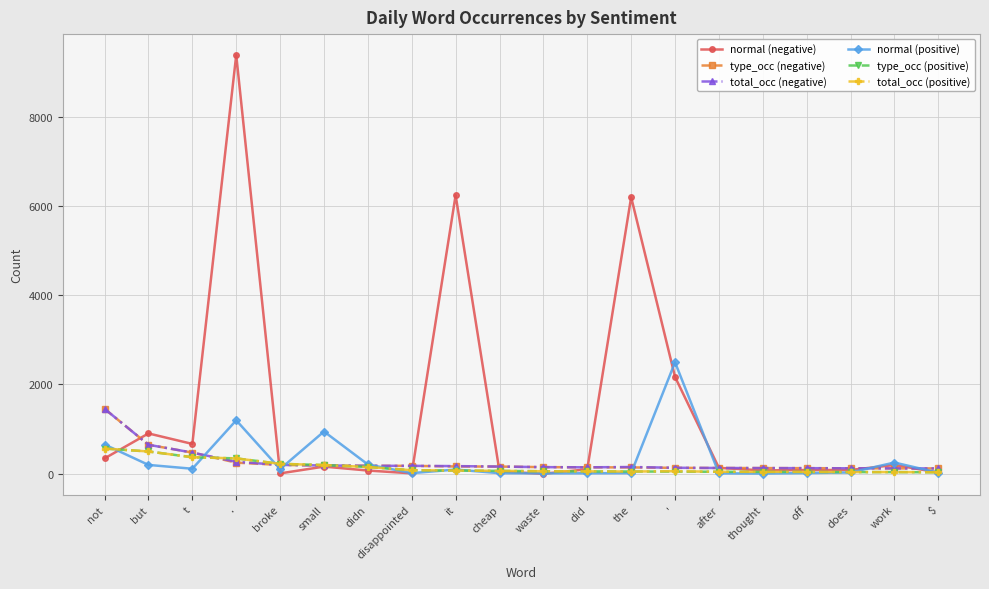

At which label is normal (negative) closest to 4689?

the